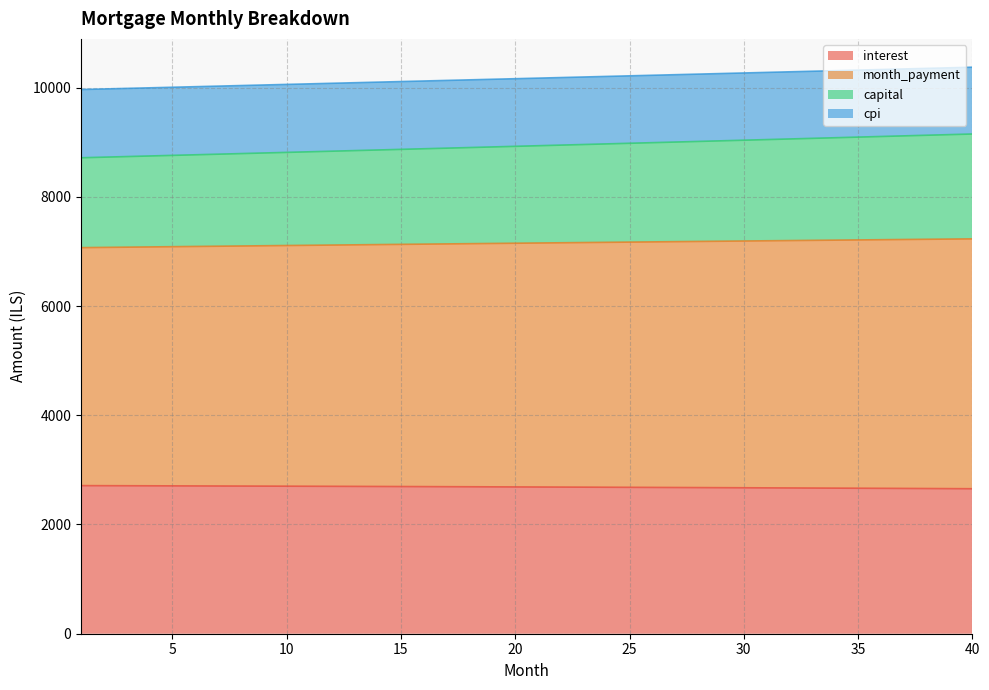

Is it true that month_payment equals 8758.7 at 5?

True